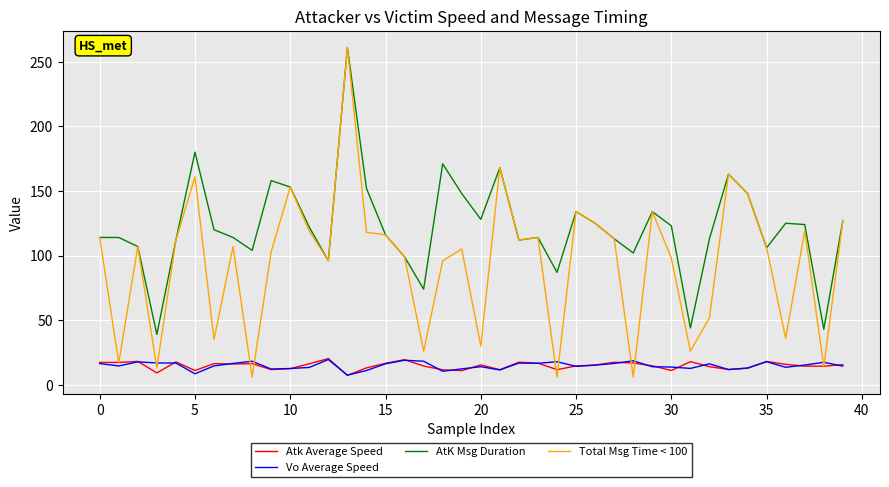

Which series has the widest spread of values?

Total Msg Time < 100